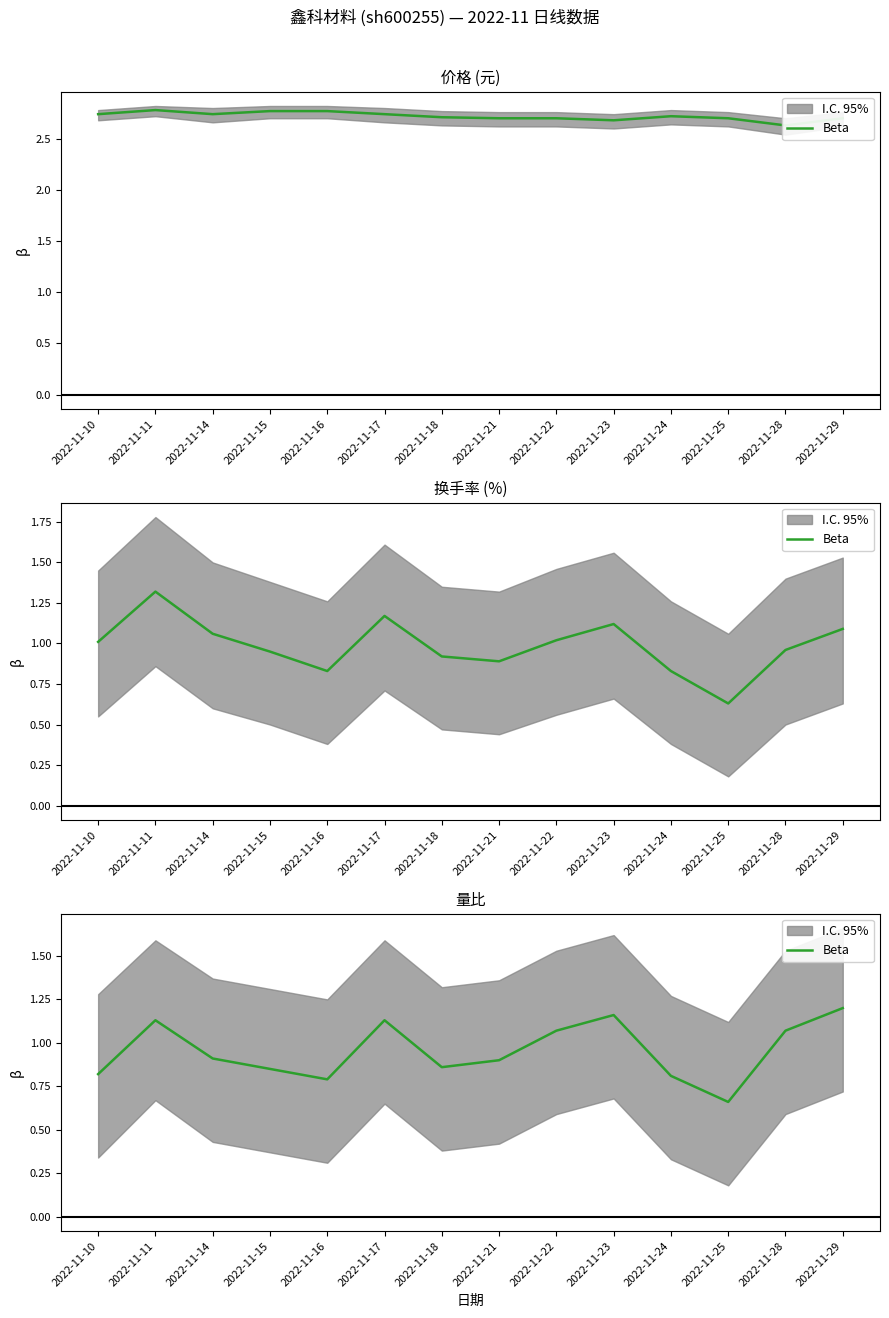

Where is the first local maximum?

2022-11-11